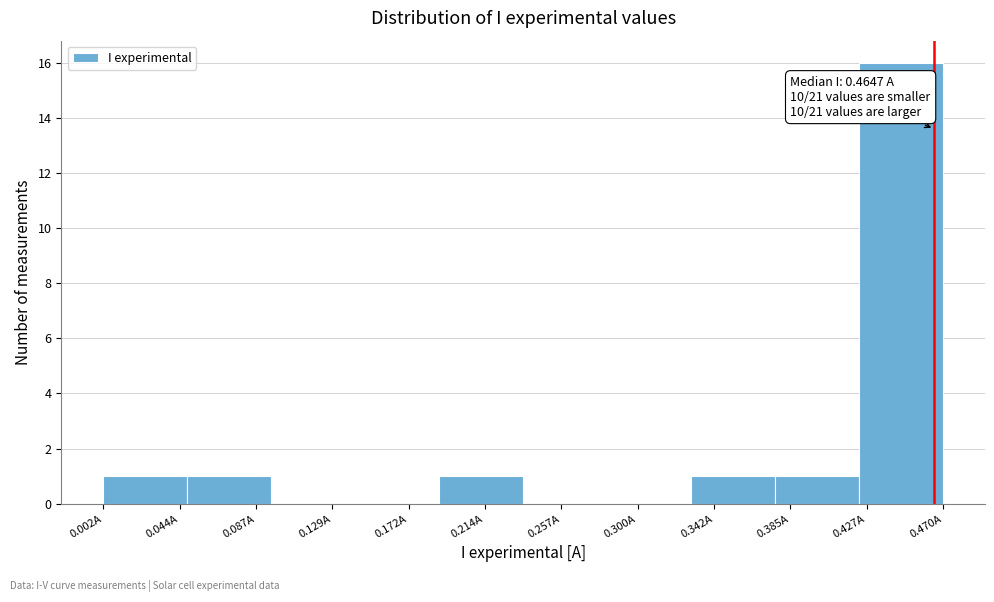

Which range on the x-axis has the tallest bar?

0.425 to 0.470